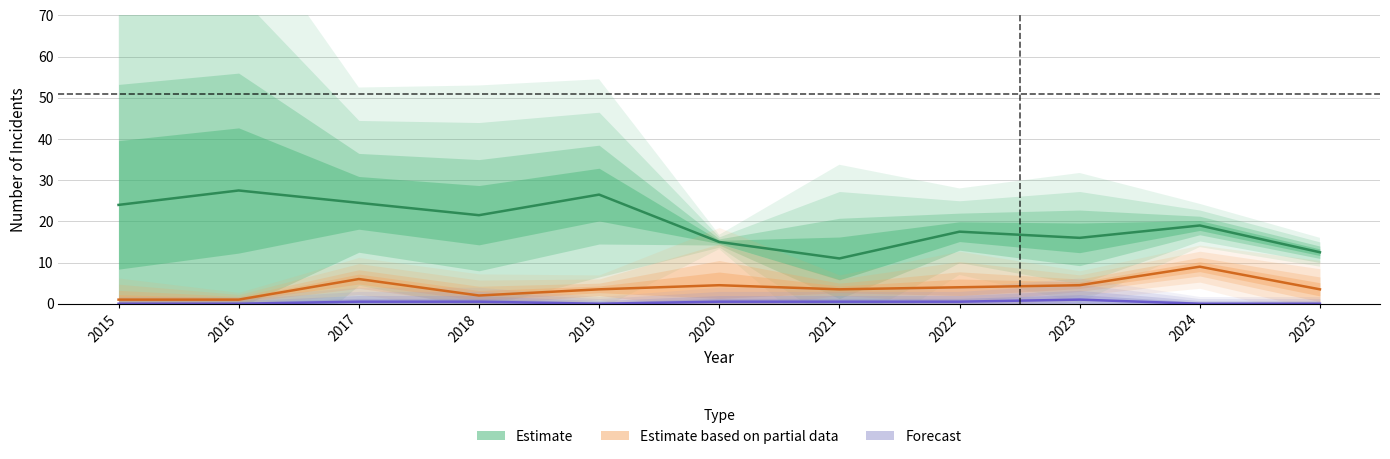

Reading left to right, extract all data points from this chart.

Estimate: 24.0	27.5	24.5	21.5	26.5	15.0	11.0	17.5	16.0	19.0	12.5
Estimate based on partial data: 1.0	1.0	6.0	2.0	3.5	4.5	3.5	4.0	4.5	9.0	3.5
Forecast: 0.0	0.0	0.5	0.5	0.0	0.5	0.5	0.5	1.0	0.0	0.0